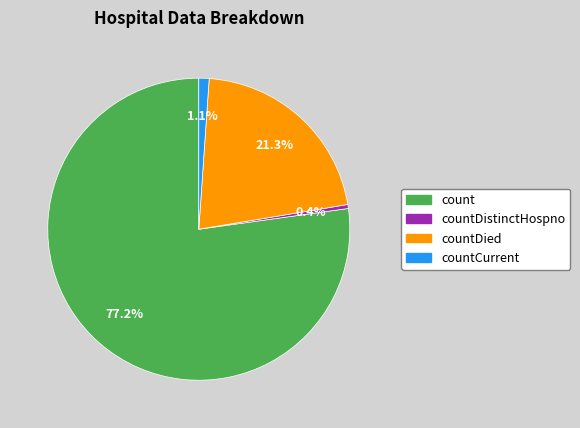

How many segments does this pie chart have?

4